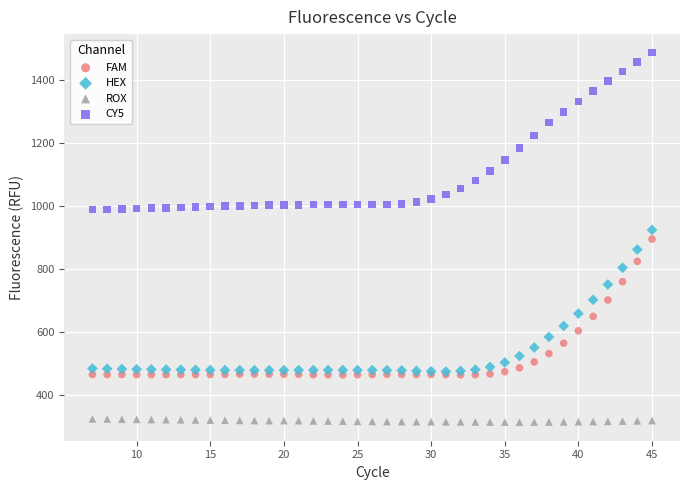

Which series contains the highest Y value?

CY5